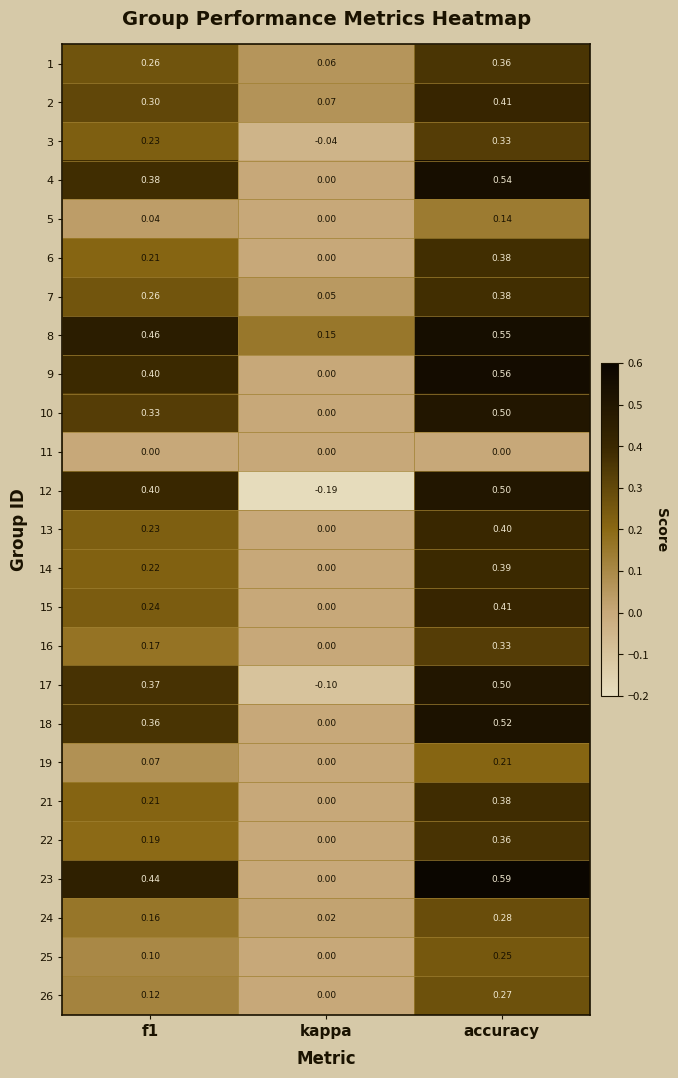

Count the number of categories in the chart.

3